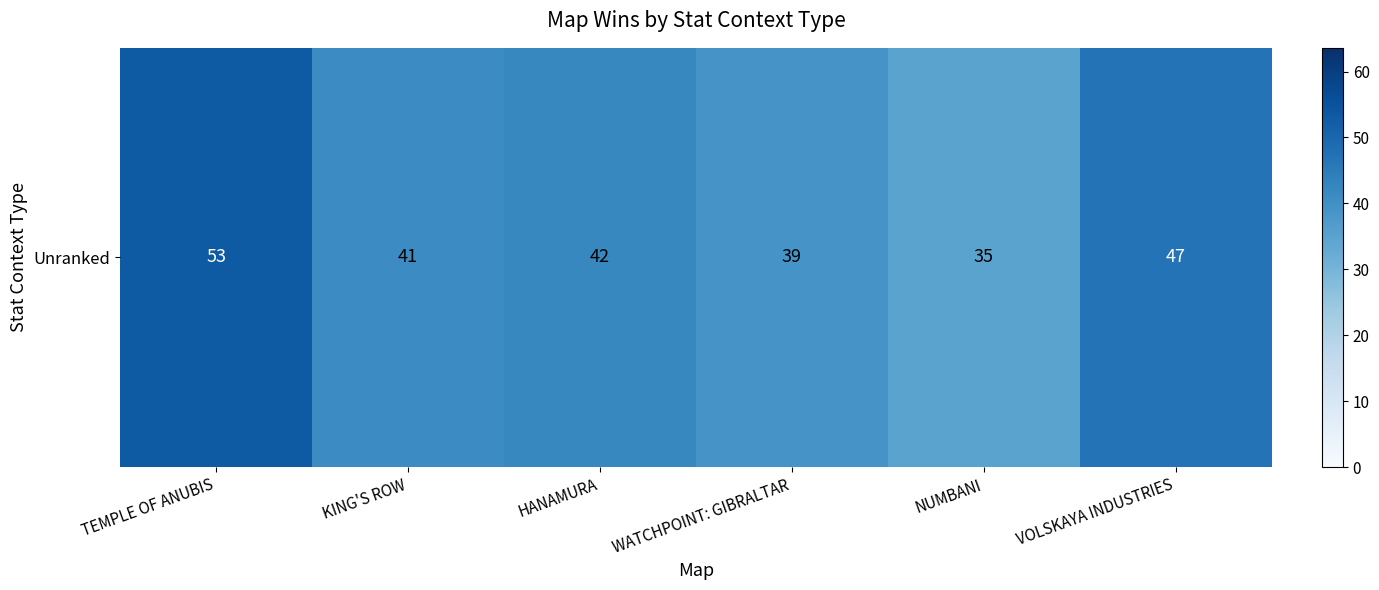

Approximately how many times larger is the value at HANAMURA compared to VOLSKAYA INDUSTRIES?

0.9